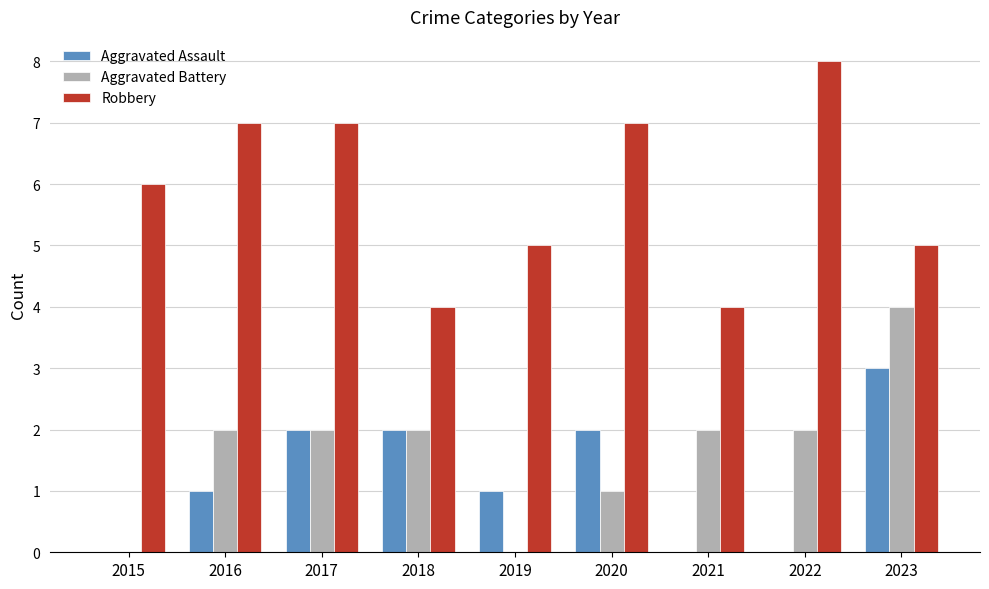

What is the sum of all Aggravated Assault values?

11